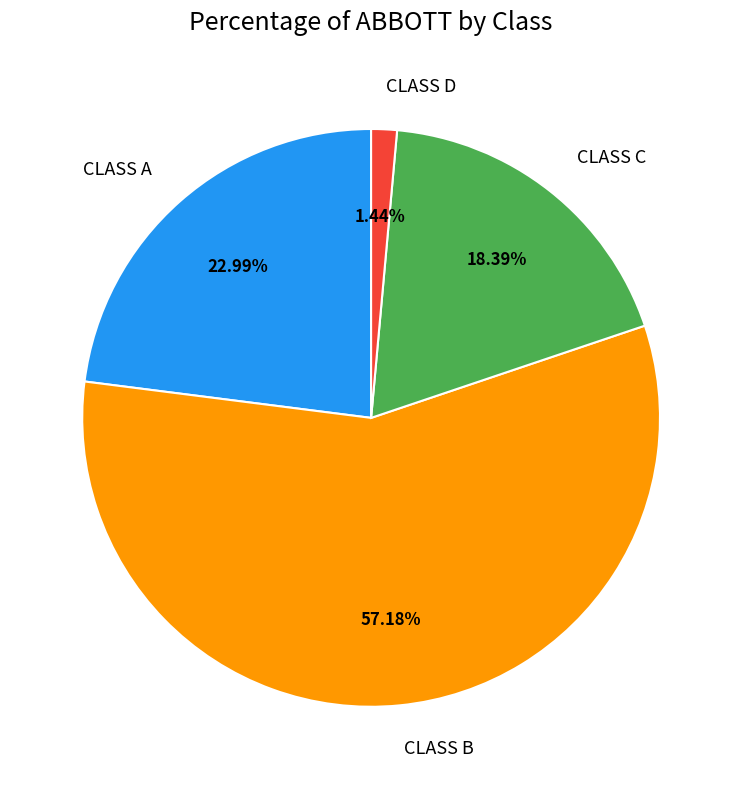

Which has a higher value, CLASS D or CLASS A?

CLASS A